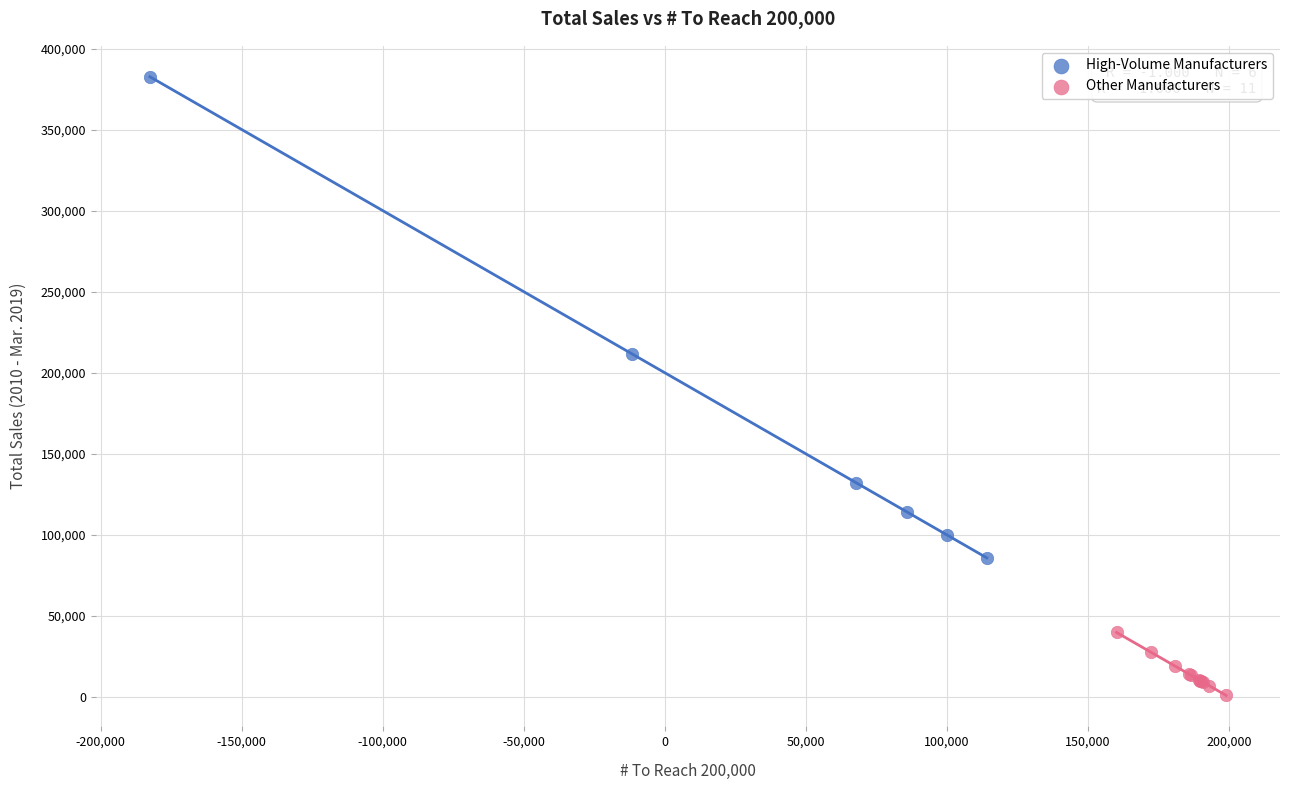

Which series contains the lowest Y value?

Other Manufacturers